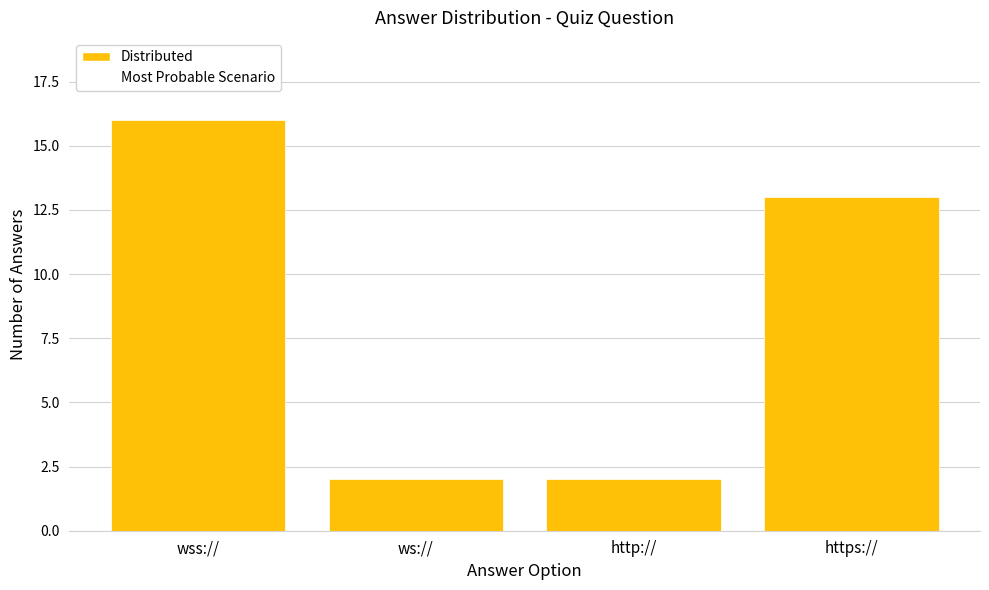

What is the sum of all values?

33